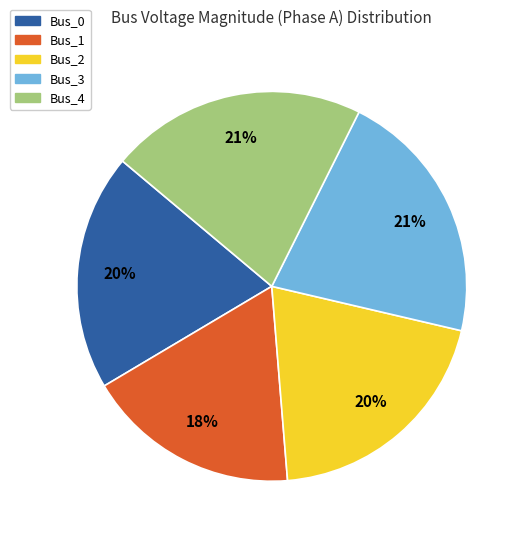

Does any single category account for the majority?

No